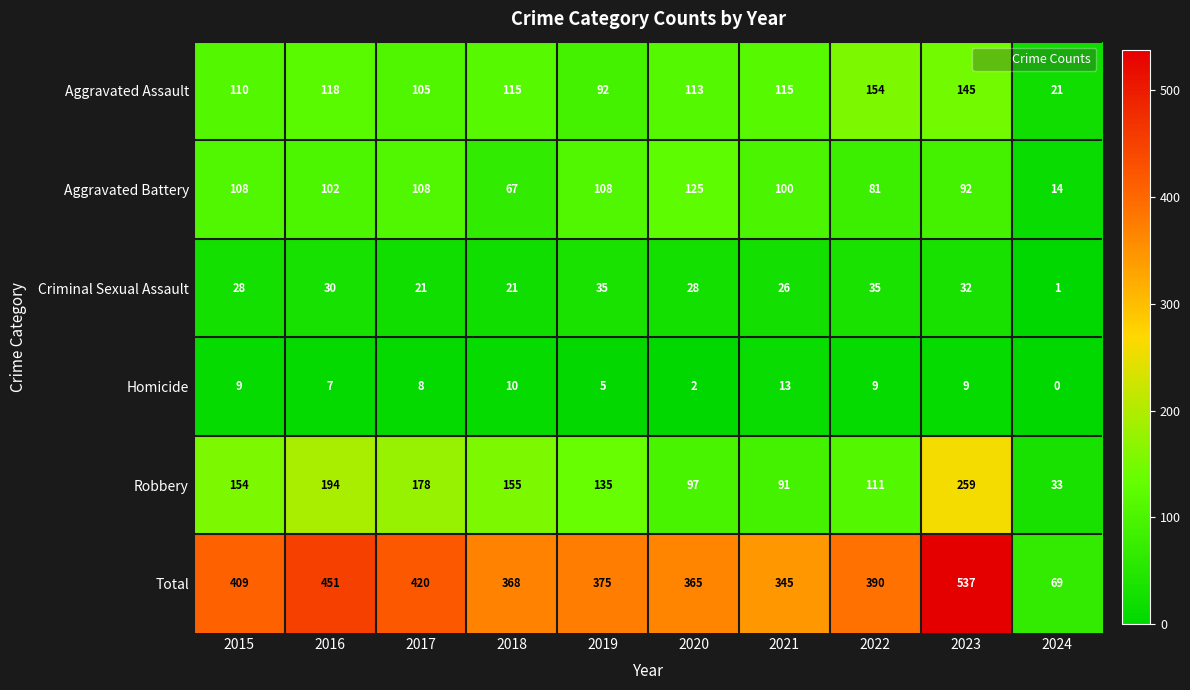

What is the difference between the maximum and minimum values in the Aggravated Battery series?

111